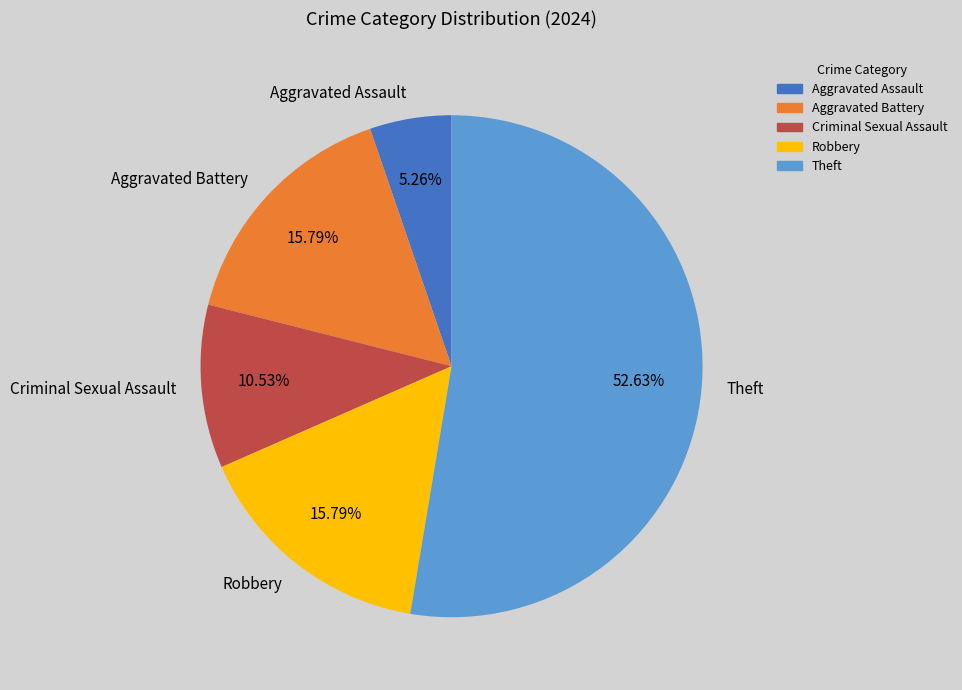

Does Criminal Sexual Assault account for over 50% of the chart?

No